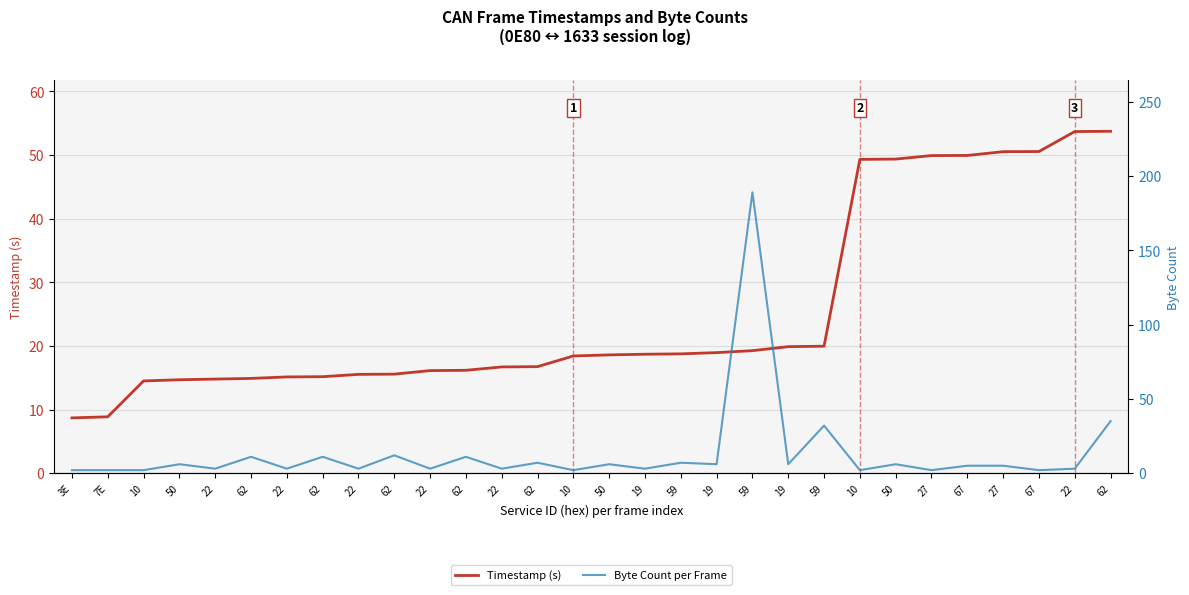

Where does the Timestamp (s) series first go above 18?

10